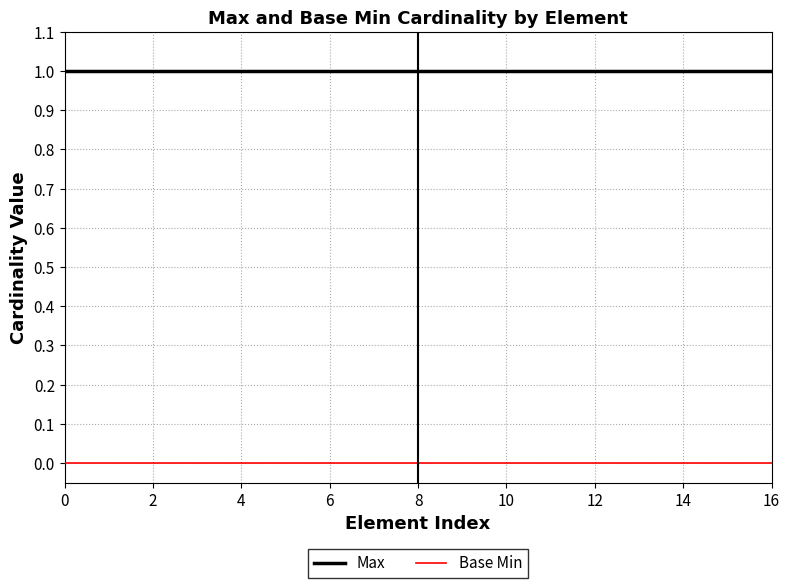

True or false: Base Min and Max cross at least once.

False